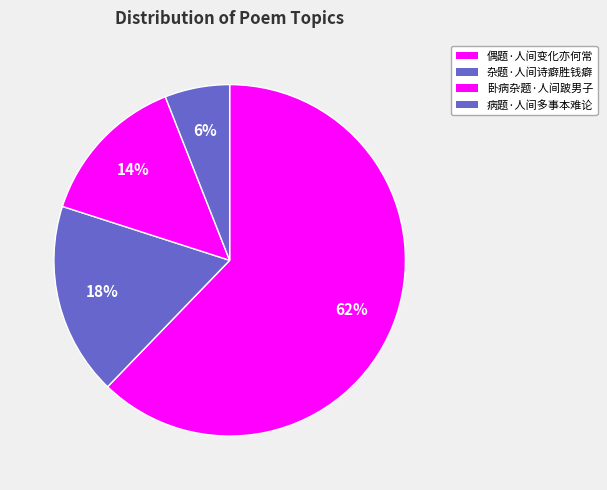

What is the majority slice?

偶题·人间变化亦何常